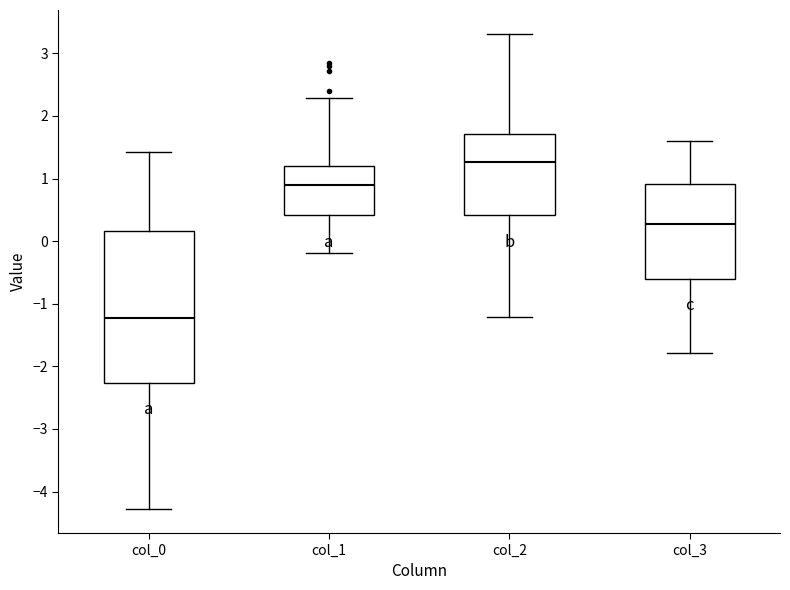

Reading left to right, read every box against the y-axis: the position of its median line, the range the box covers, and the ends of its whiskers. The values are not printed on the chart, so give them approximately, as read against the axis.

col_0: median -1.2, box -2.3 to 0.2, whiskers -4.3 to 1.4
col_1: median 0.9, box 0.4 to 1.2, whiskers -0.2 to 2.3
col_2: median 1.3, box 0.4 to 1.7, whiskers -1.2 to 3.3
col_3: median 0.3, box -0.6 to 0.9, whiskers -1.8 to 1.6